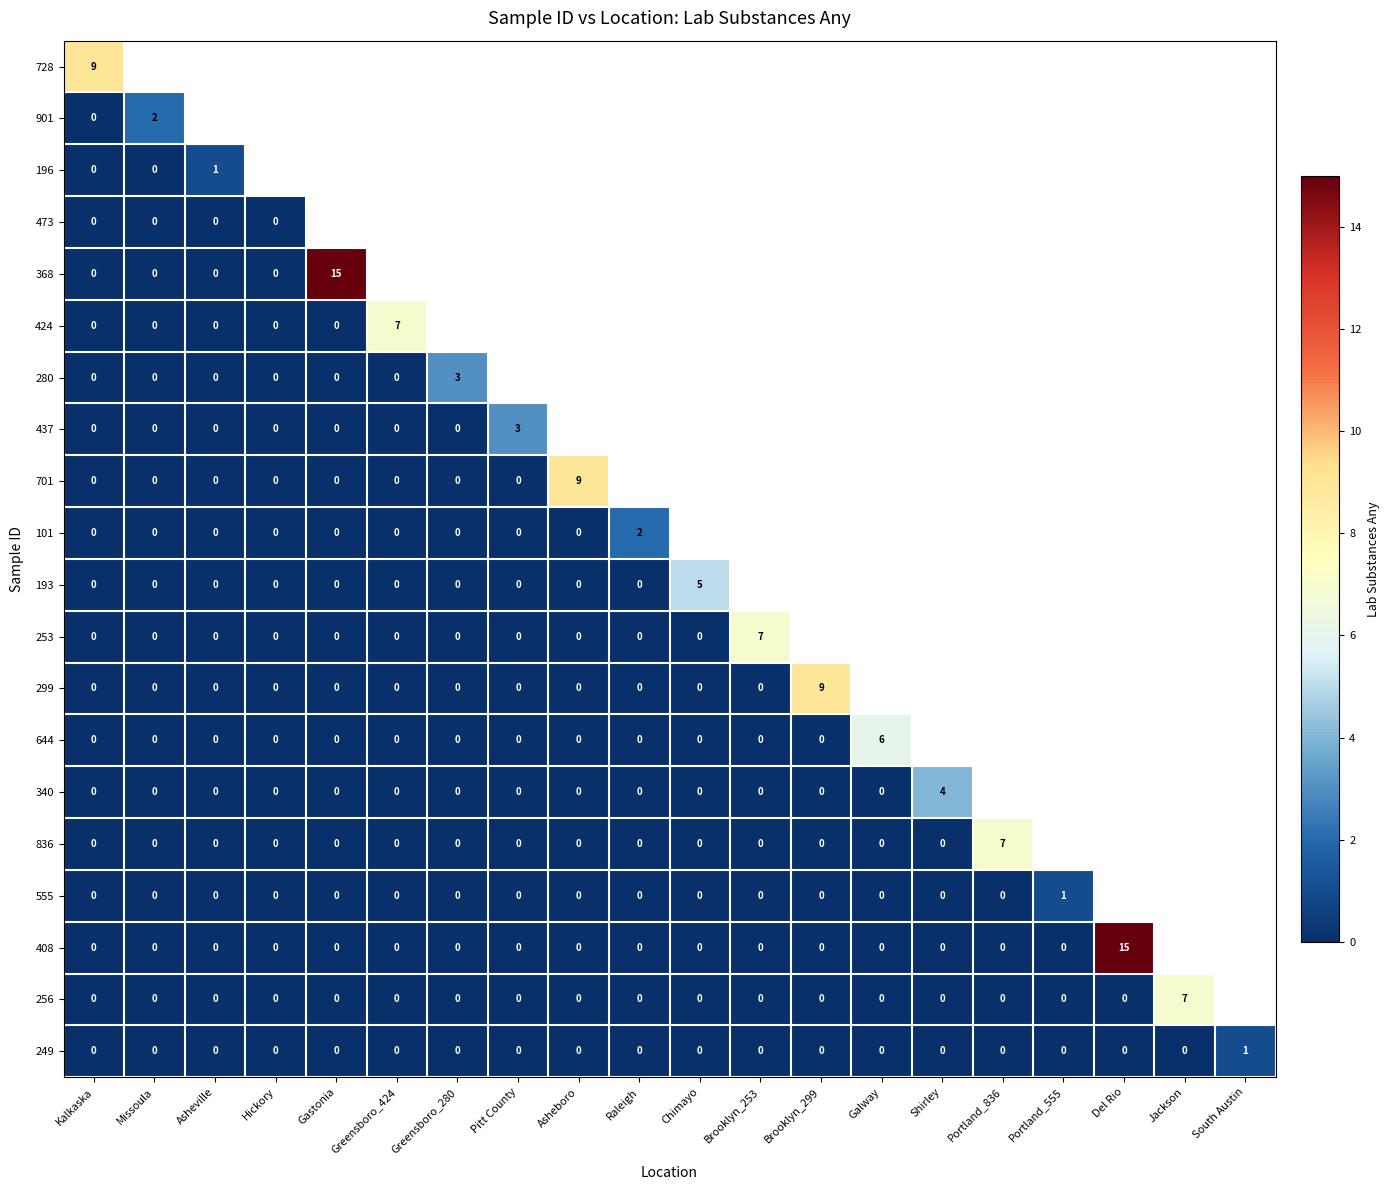

How many categories are shown in the chart?

20